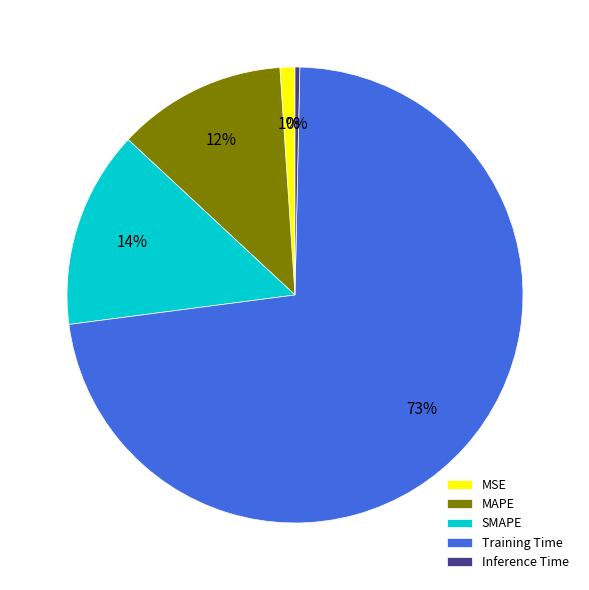

Do SMAPE and Inference Time together represent more than half of the pie?

No